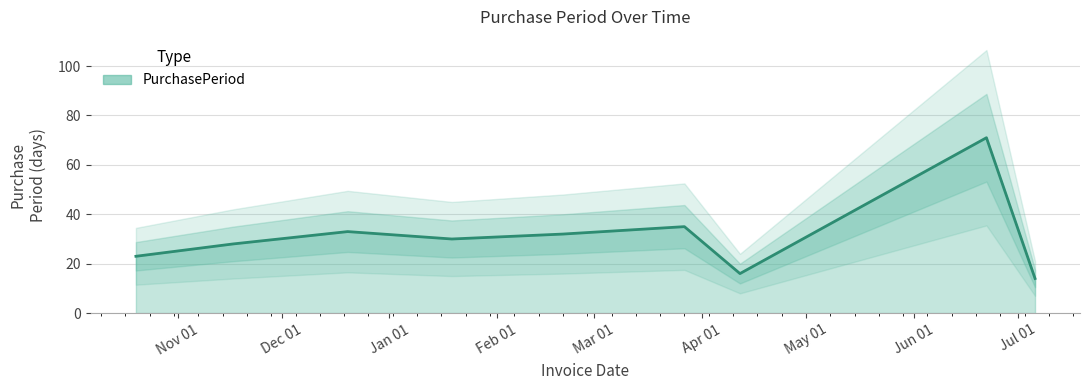

Where is the data nearest to the value 42?

2017-03-27